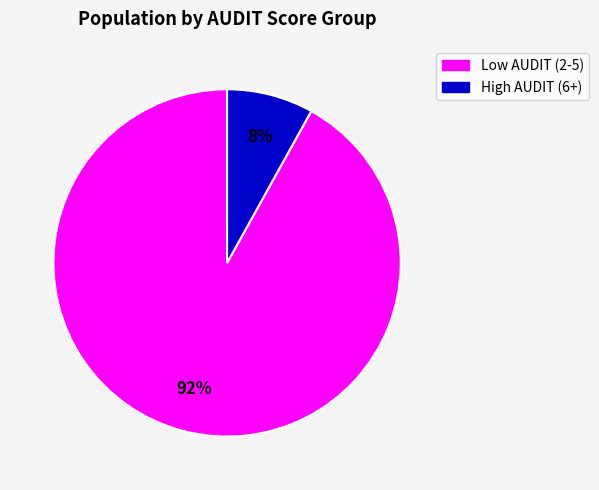

Does any single category account for the majority?

Yes